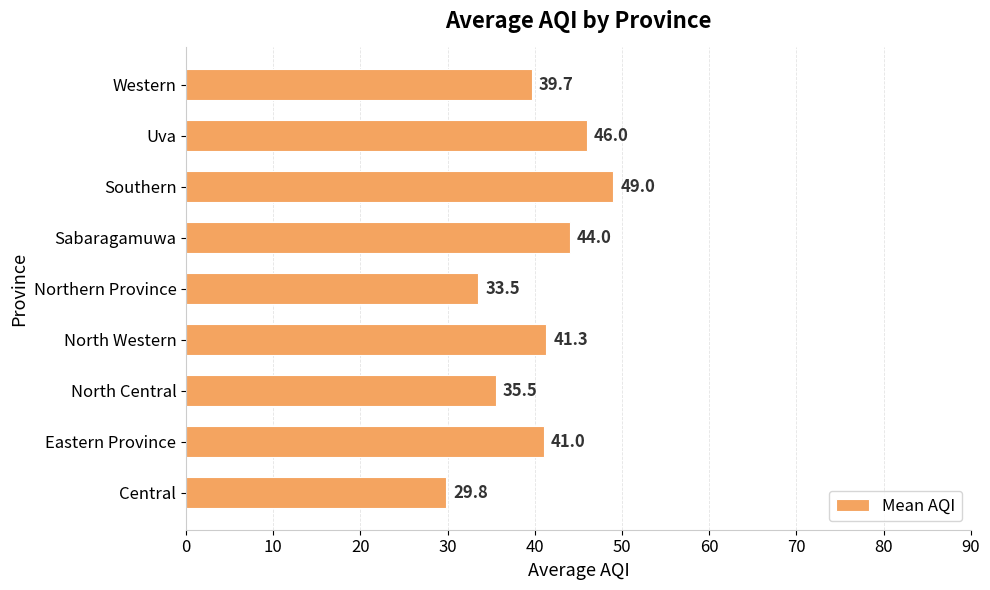

Count the number of data series in this chart.

1